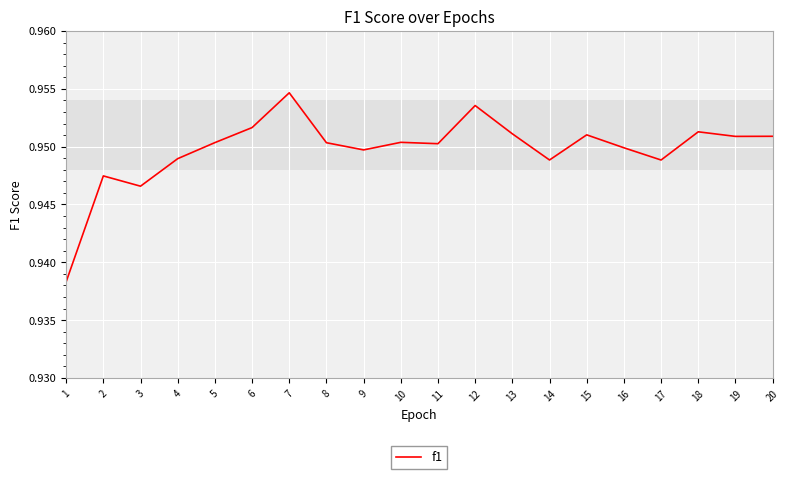

Between 16 and 12, which is larger?

12